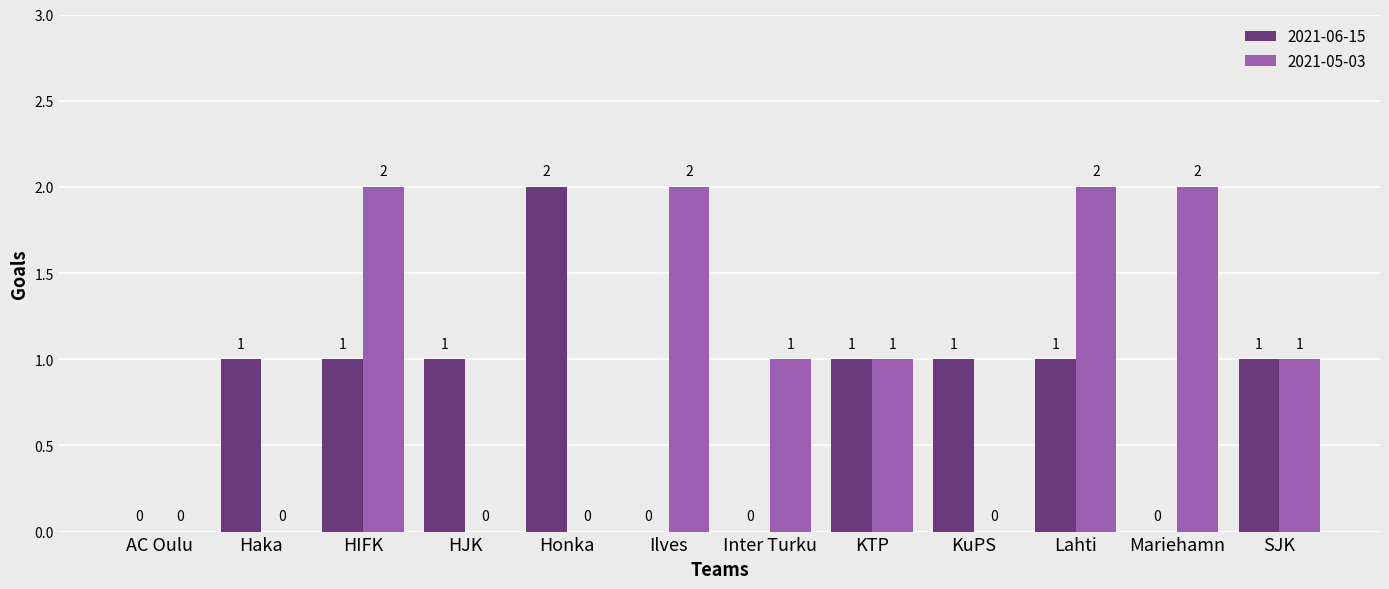

Which series changed the most between KTP and Lahti?

2021-05-03